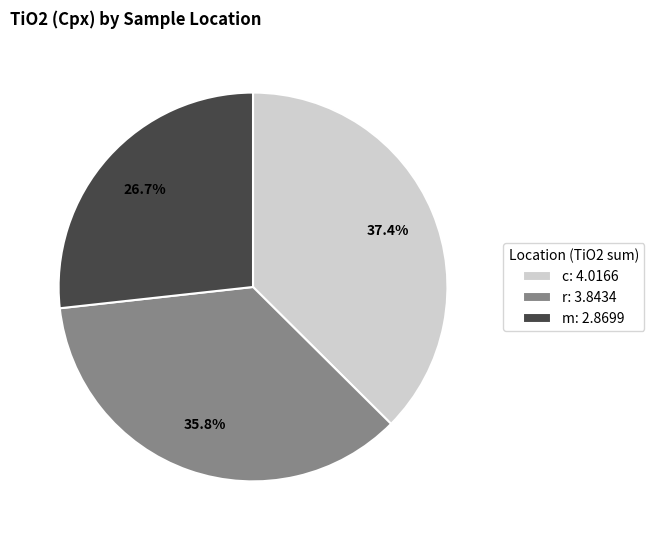

Which slice is the smallest?

m: 2.8699